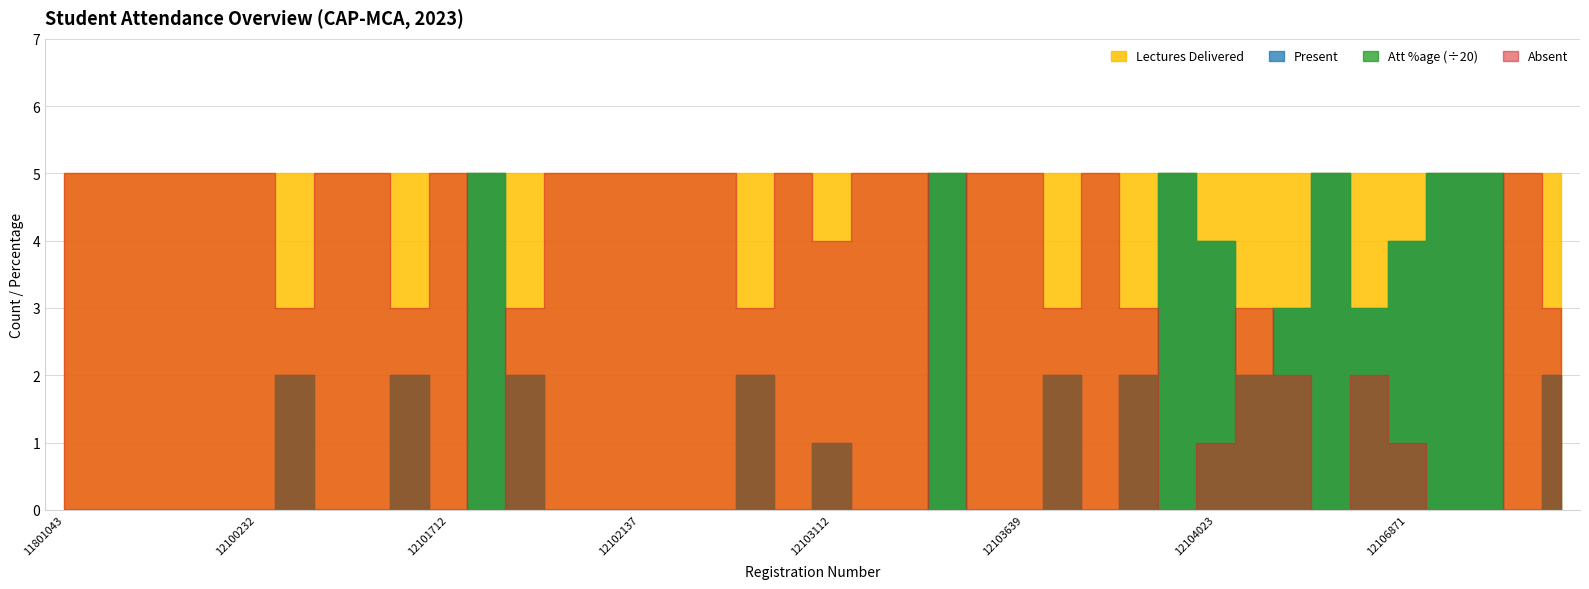

Rank the series by their maximum value, from highest to lowest.

Att %age, Lectures Delivered, Absent, Present